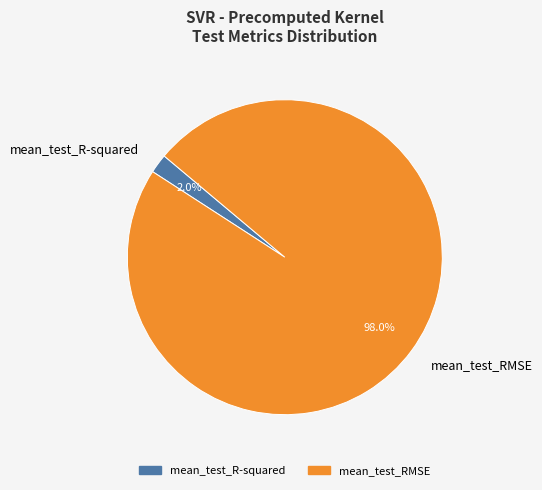

To the nearest percent, what is the average slice percentage?

50%